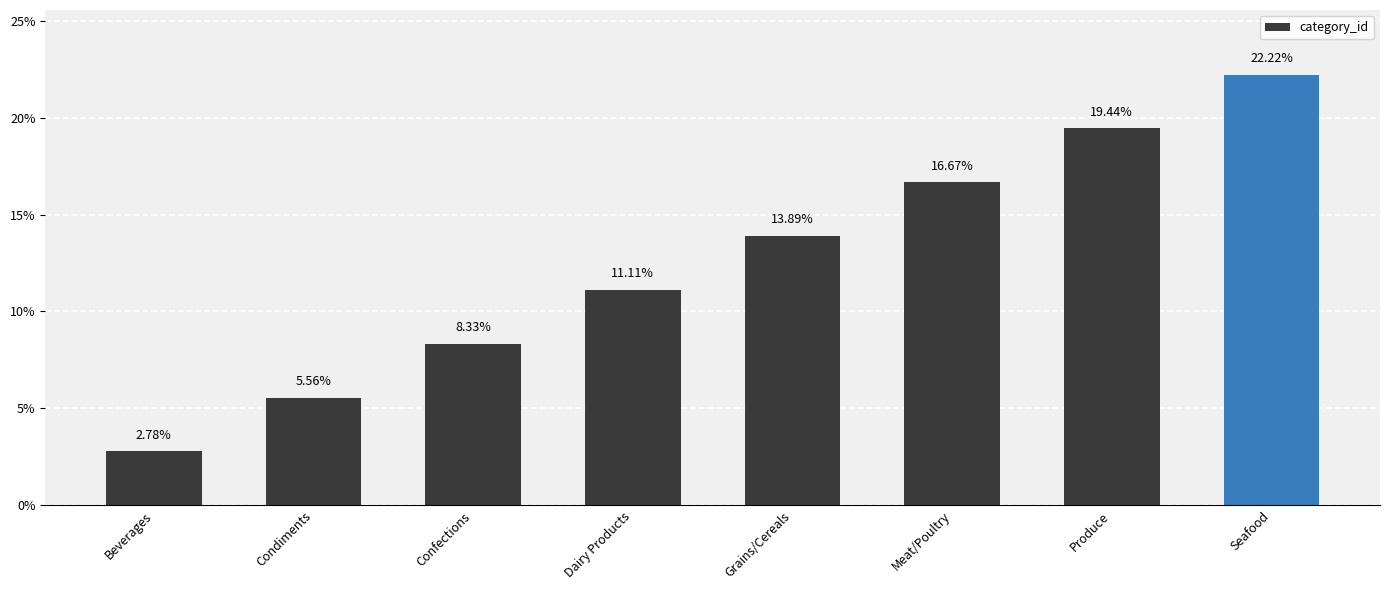

Are the bars horizontal?

No